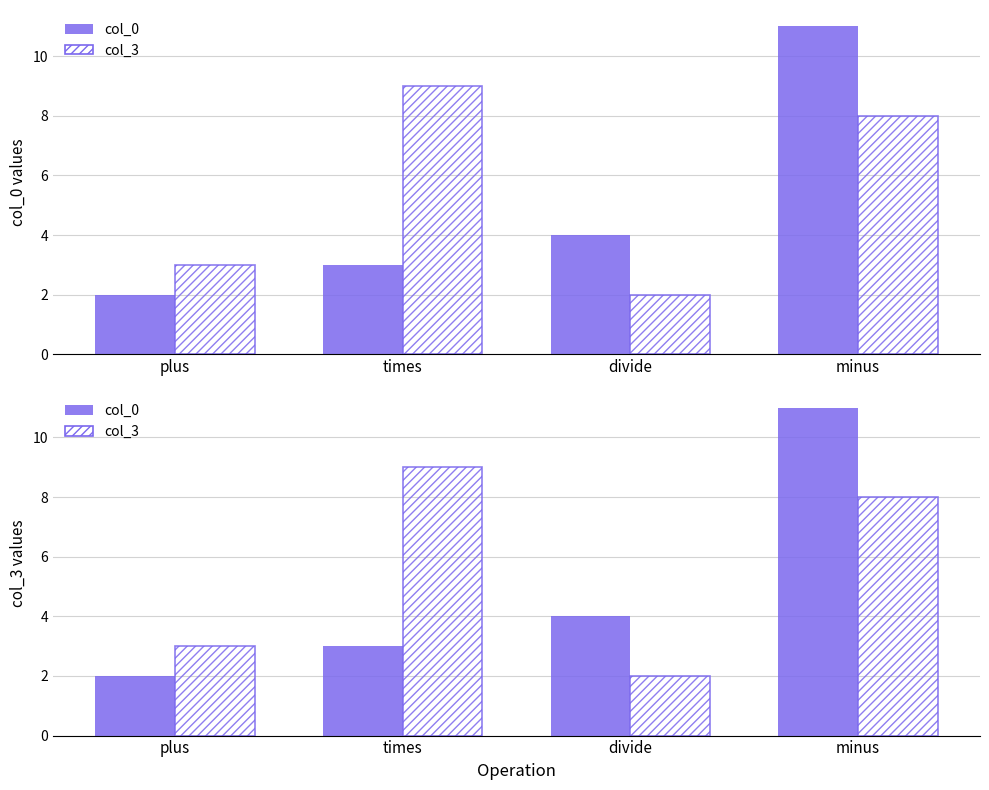

What is the spread (max minus min) of values at minus?

3